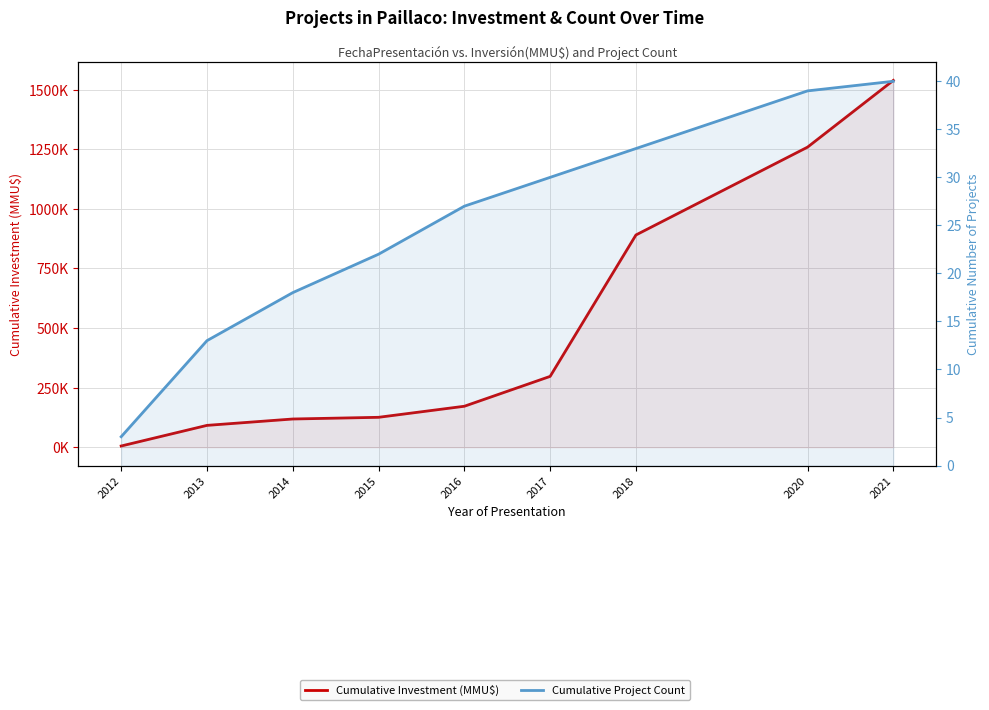

What is the average value of the Cumulative Investment (MMU$) series?

499724